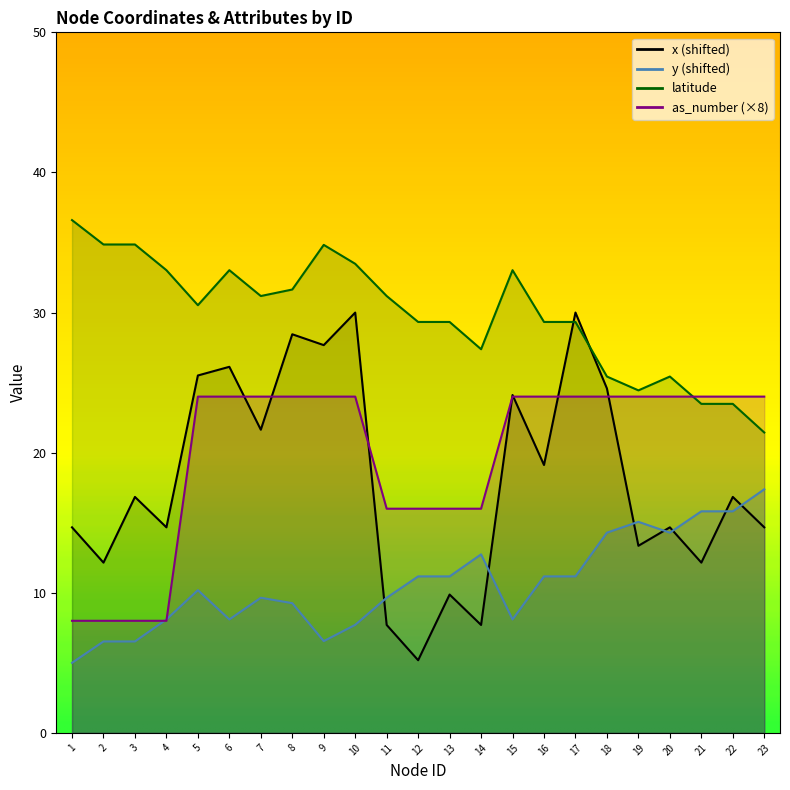

Reading left to right, extract all data points from this chart.

x: 14.7	12.2	16.8	14.7	25.5	26.1	21.6	28.4	27.7	30.0	7.7	5.2	9.9	7.7	24.1	19.1	30.0	24.6	13.4	14.7	12.2	16.8	14.7
y: 5.0	6.5	6.5	8.1	10.2	8.1	9.6	9.3	6.5	7.7	9.6	11.2	11.2	12.7	8.1	11.2	11.2	14.3	15.1	14.3	15.8	15.8	17.4
latitude: 36.6	34.9	34.9	33.0	30.5	33.0	31.2	31.6	34.8	33.5	31.2	29.3	29.3	27.4	33.0	29.3	29.3	25.4	24.4	25.4	23.5	23.5	21.4
as_number: 8.0	8.0	8.0	8.0	24.0	24.0	24.0	24.0	24.0	24.0	16.0	16.0	16.0	16.0	24.0	24.0	24.0	24.0	24.0	24.0	24.0	24.0	24.0